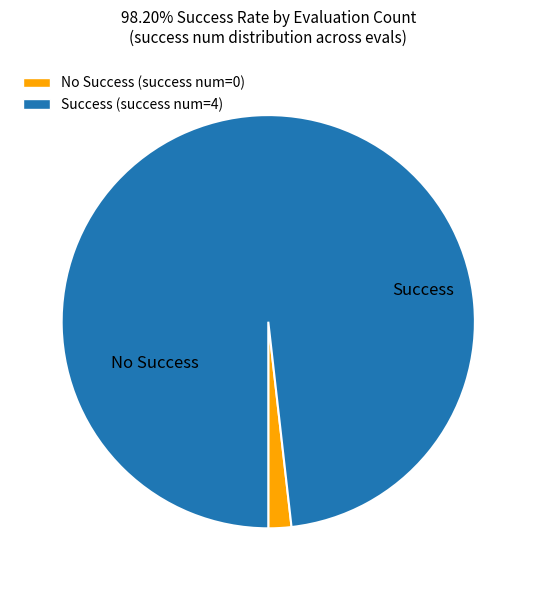

Count the number of slices in the pie.

2